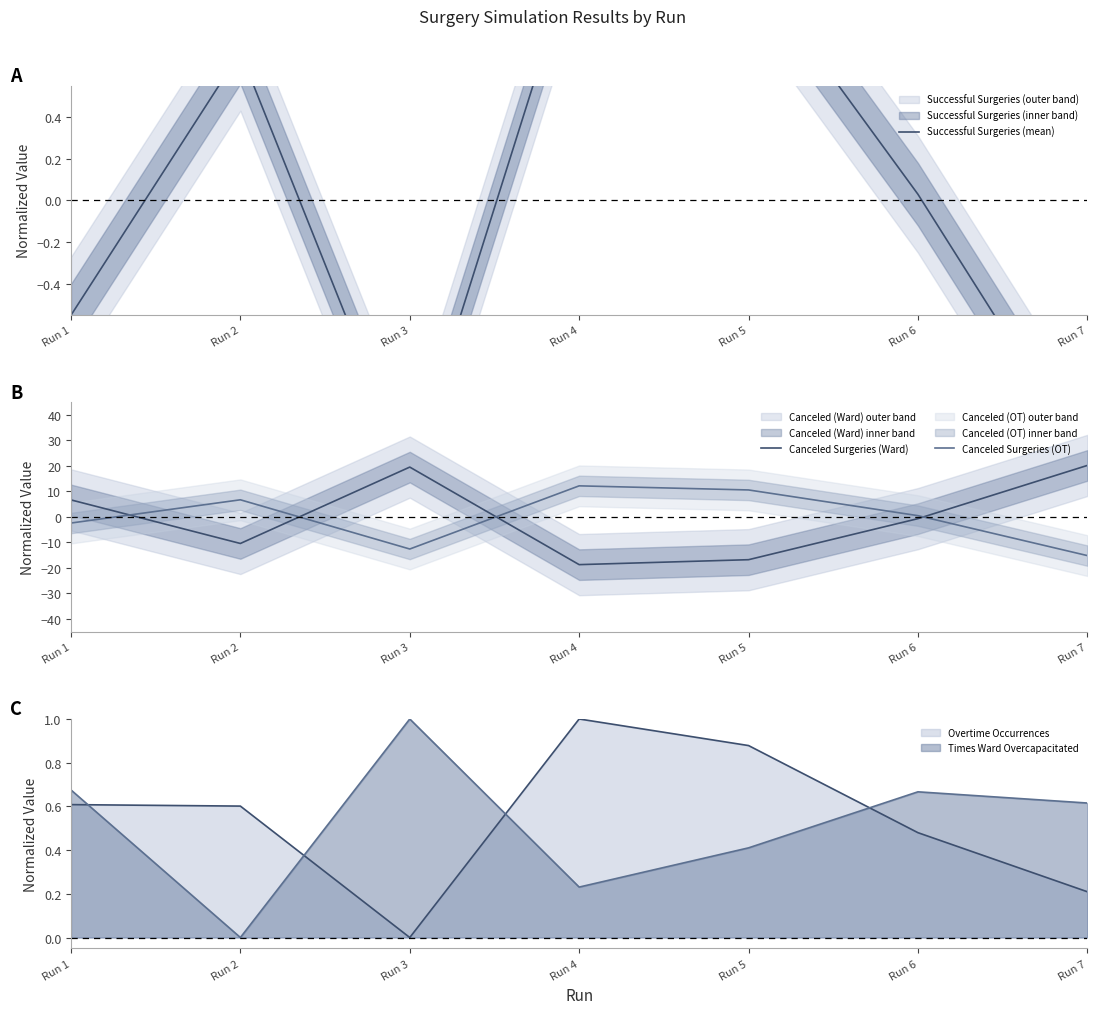

After their last crossing, which series has the higher values: Canceled Surgeries (Ward) or Successful Surgeries (mean)?

Canceled Surgeries (Ward)